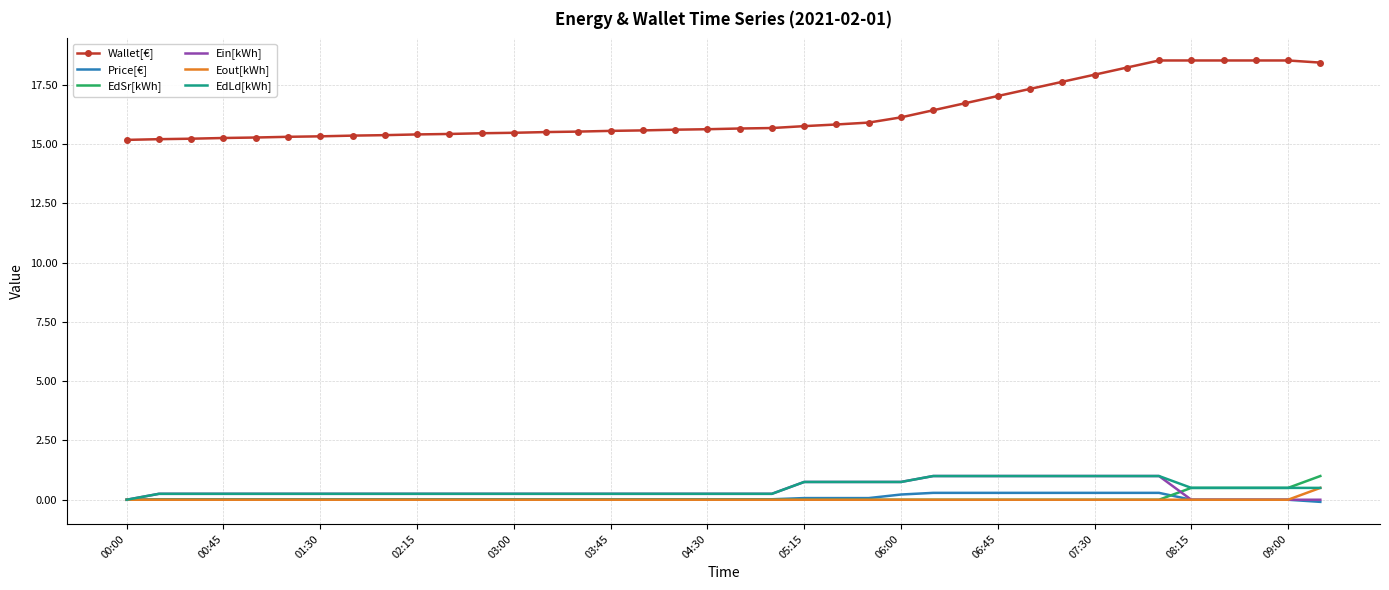

Which series has the largest total across all categories?

Wallet[€]